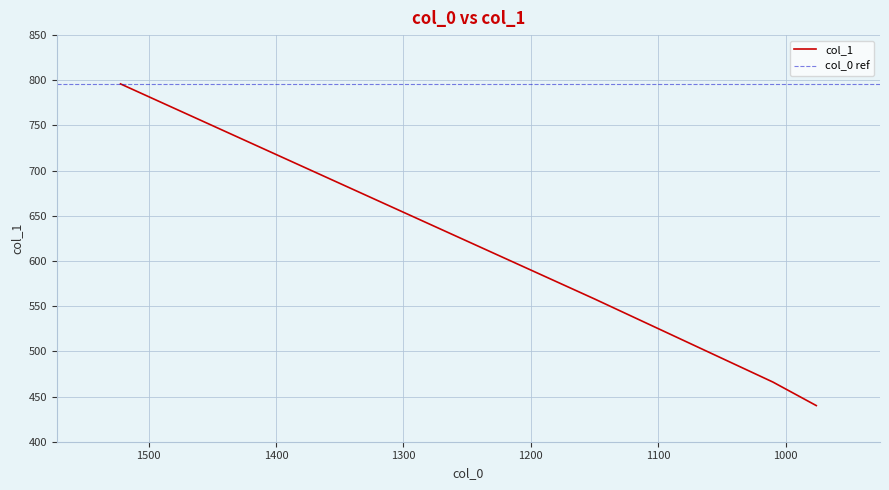

Where does the data first go above 558?

1522